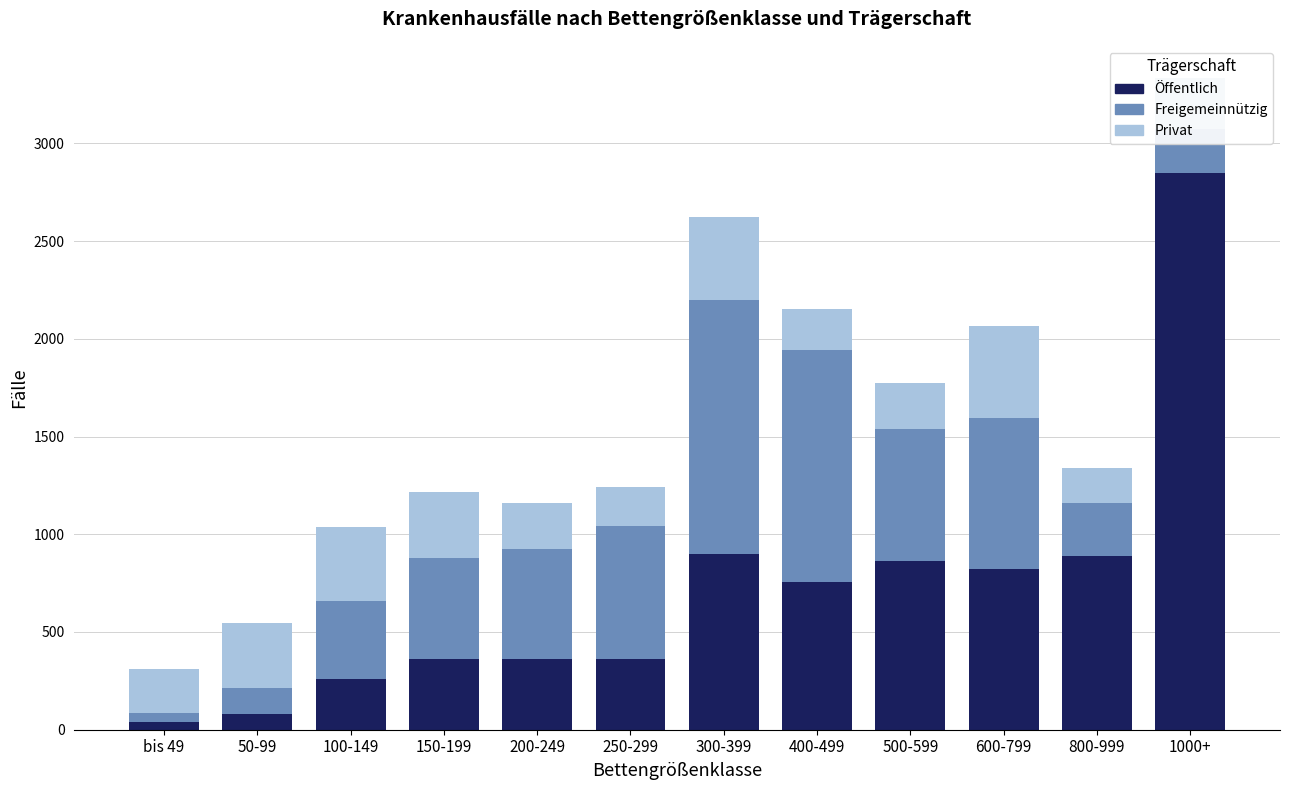

What is the average value of the Öffentlich series?

712